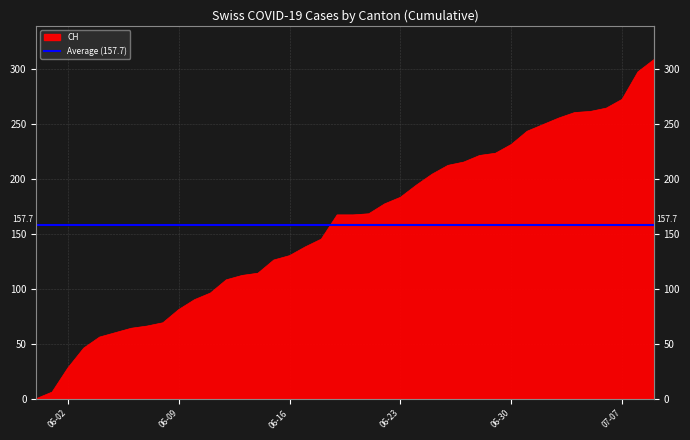

The FR series shows 4 at 2020-07-02. True or false?

False